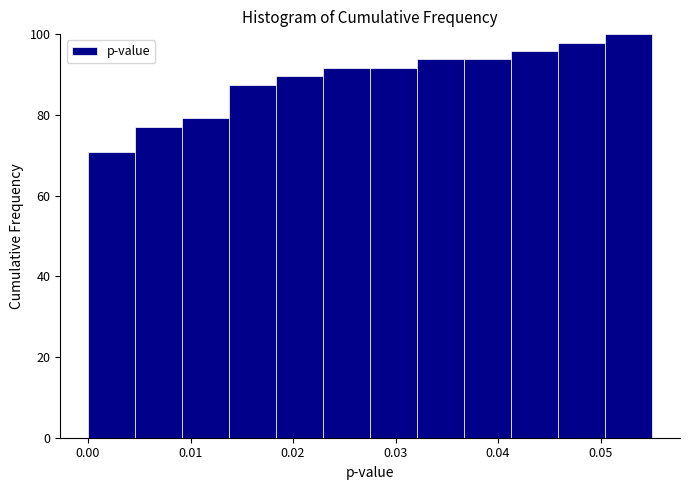

Reading left to right, transcribe this chart: for each bar, give the range it covers on the x-axis and its height. Neither the bar edges nor the heights are printed on the chart, so give them approximately, as read against the axes.

0.000 to 0.005: 70
0.005 to 0.009: 78
0.009 to 0.014: 80
0.014 to 0.018: 88
0.018 to 0.023: 90
0.023 to 0.028: 92
0.028 to 0.032: 92
0.032 to 0.037: 94
0.037 to 0.041: 94
0.041 to 0.046: 96
0.046 to 0.050: 98
0.050 to 0.055: 100